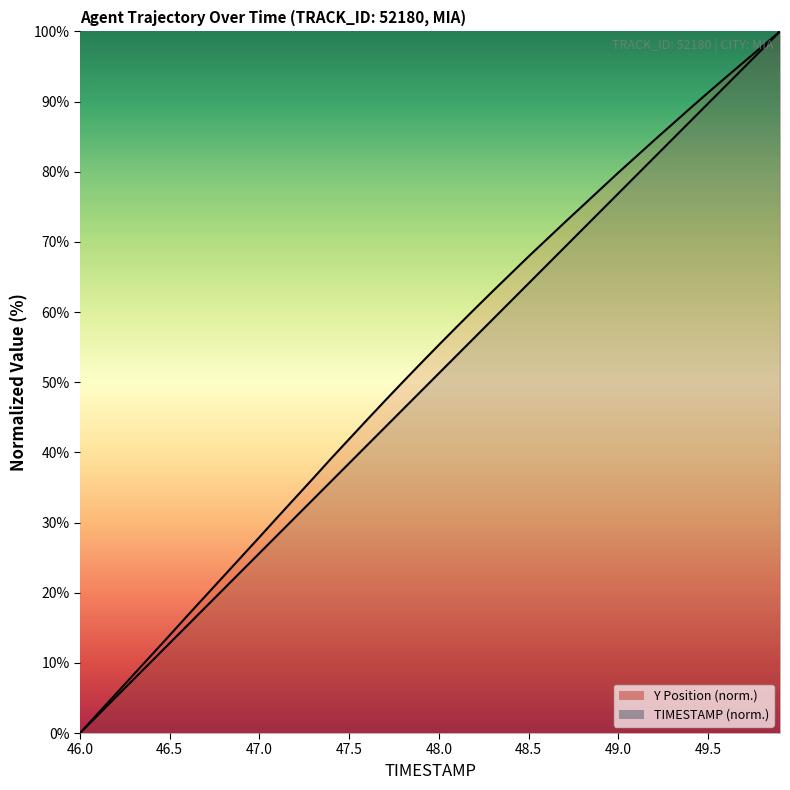

How many values in the Y series exceed 55?

20